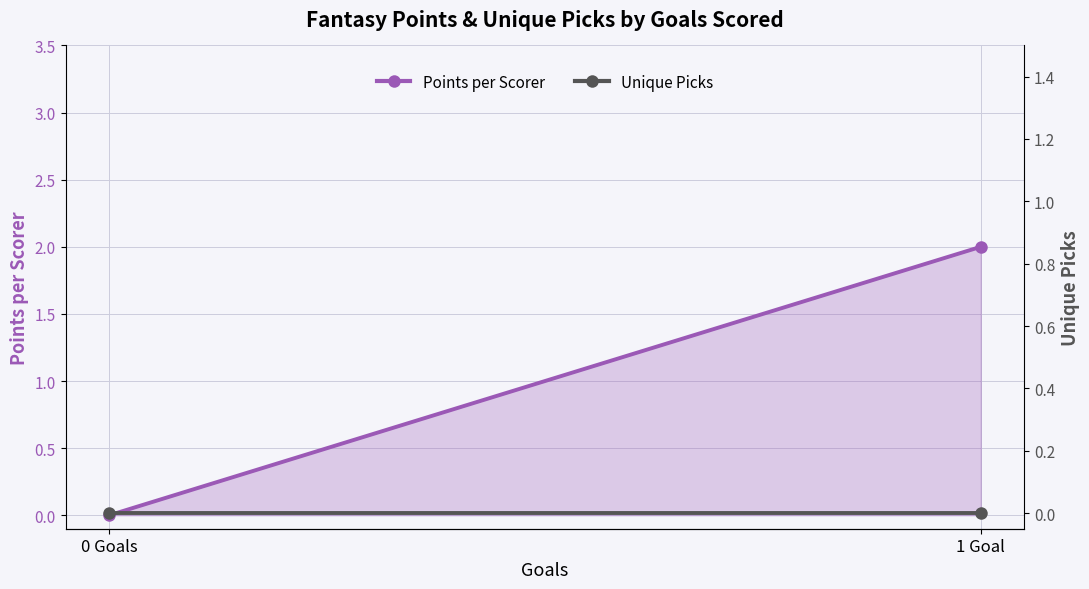

How many Points per Scorer values are between 0 and 2?

2